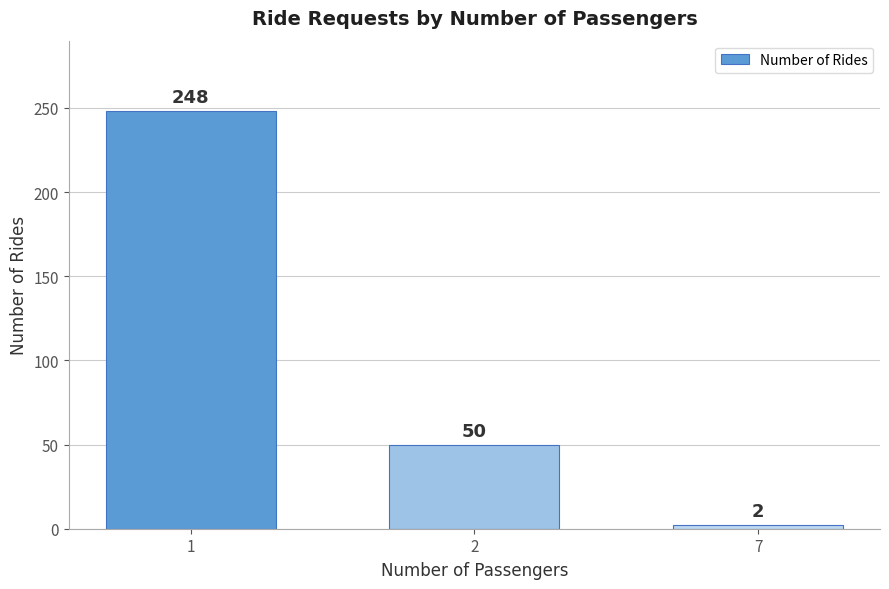

The chart shows a value of 434 at 1. True or false?

False